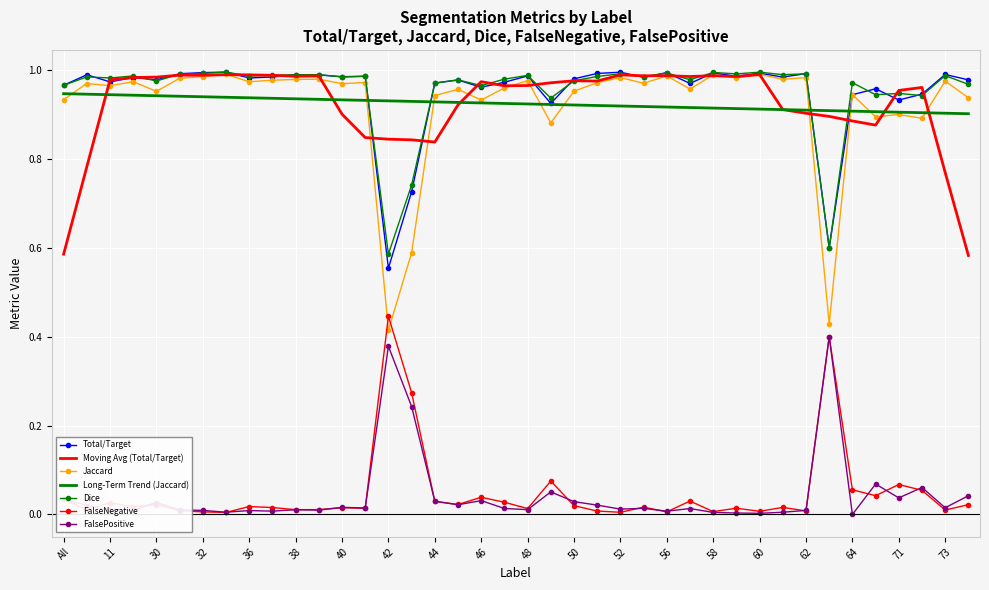

Which series has the largest range (max minus min)?

Jaccard